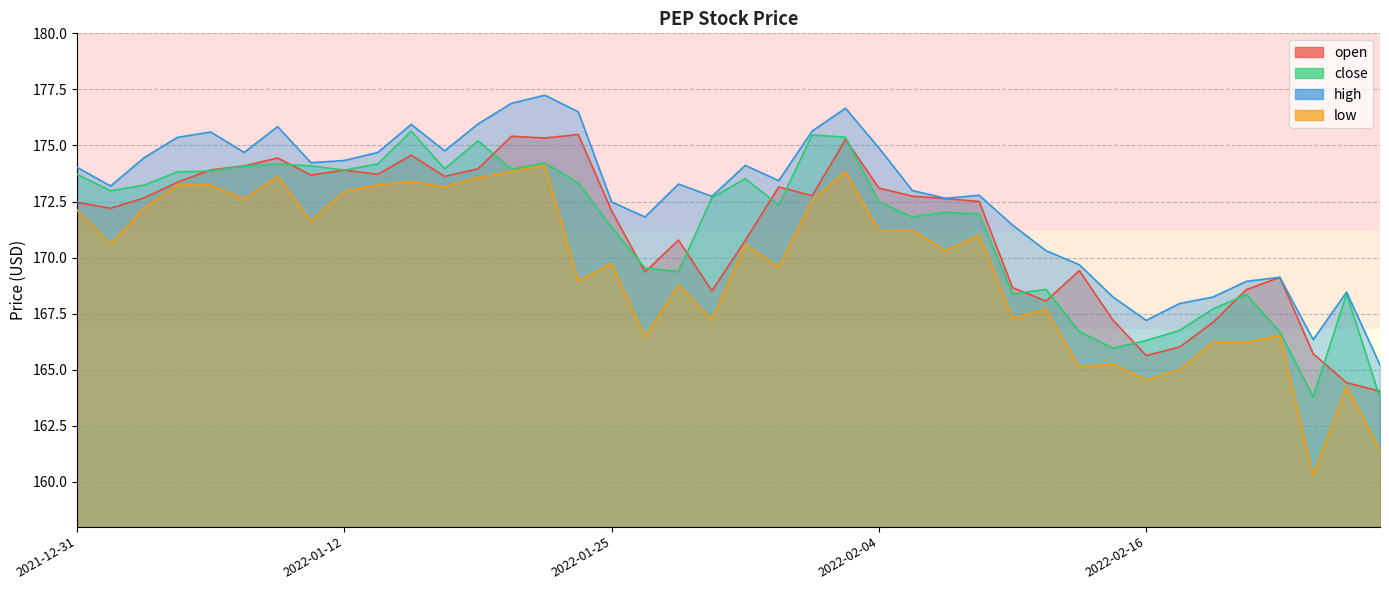

What value does the high series have at 2022-02-23?

169.1